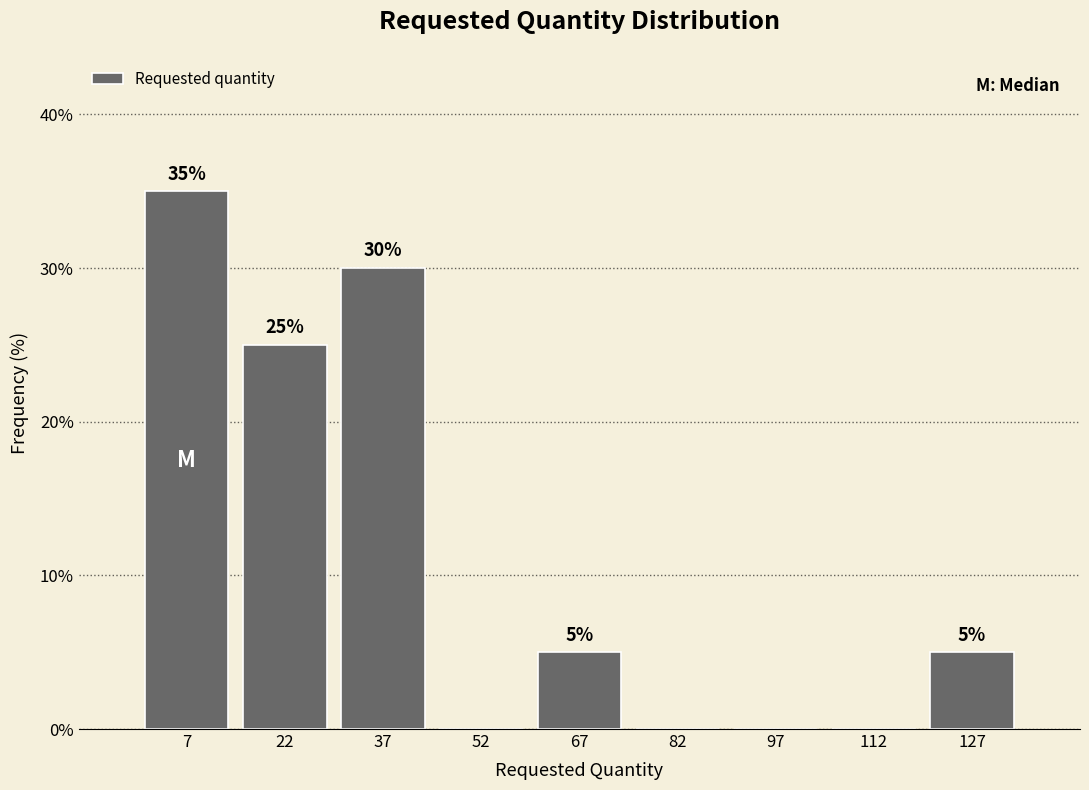

Over which range of the x-axis is the bar tallest?

0 to 15